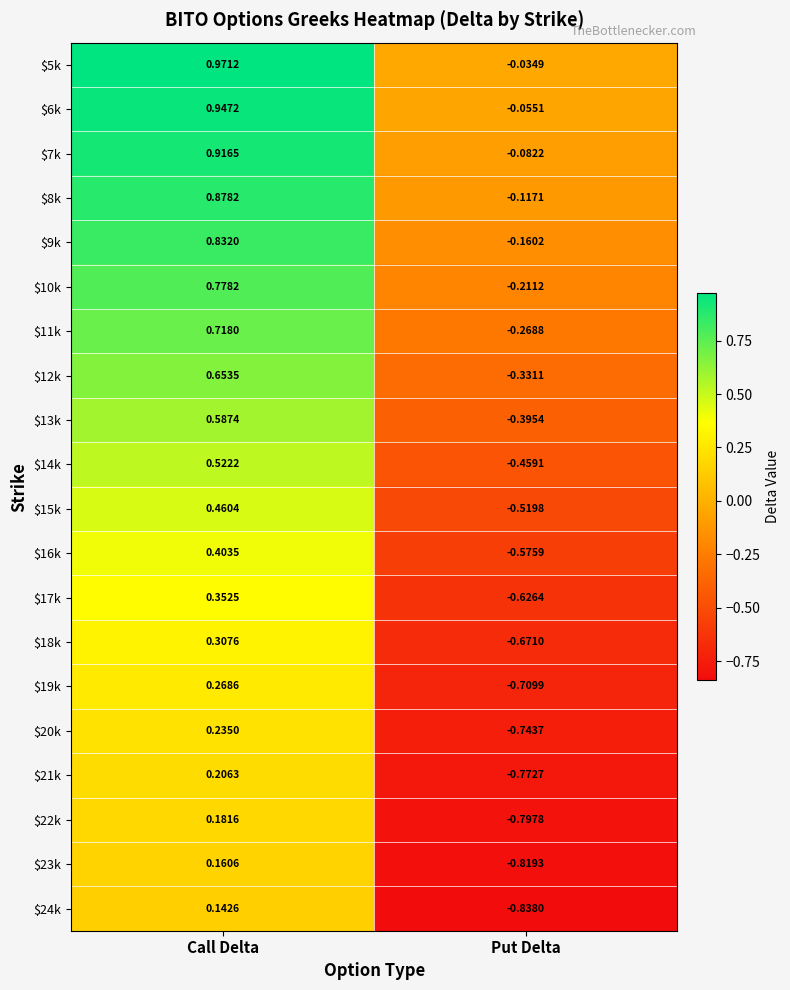

How many values in the $24k series are below 0?

1